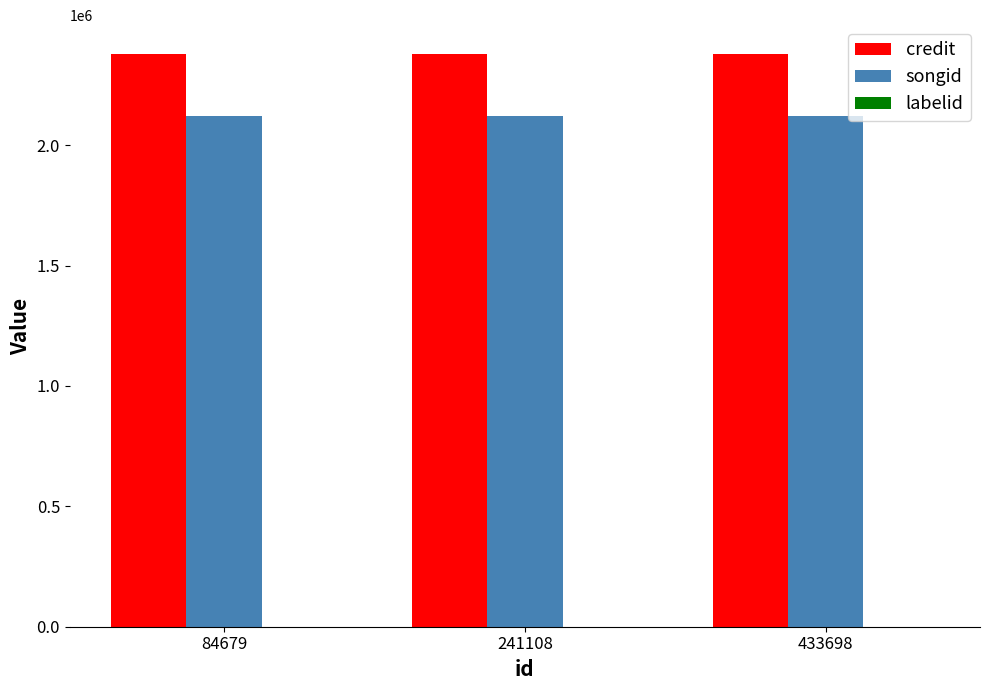

The credit series shows 2379157 at 84679. True or false?

True